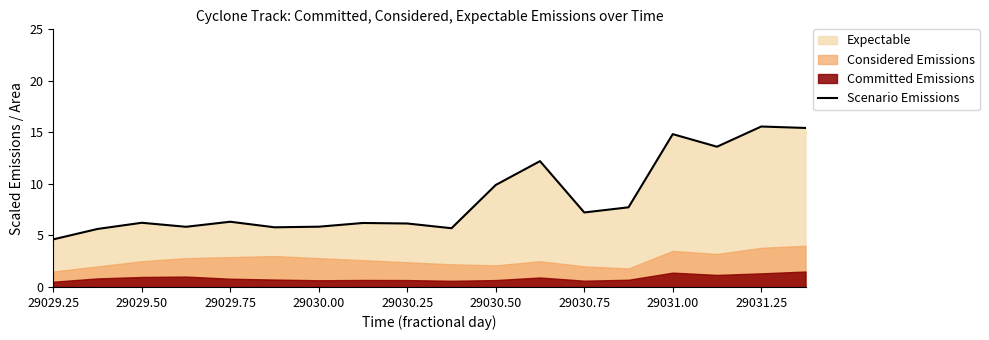

True or false: Scenario Emissions has a value of 7.2 at 29030.75.

True